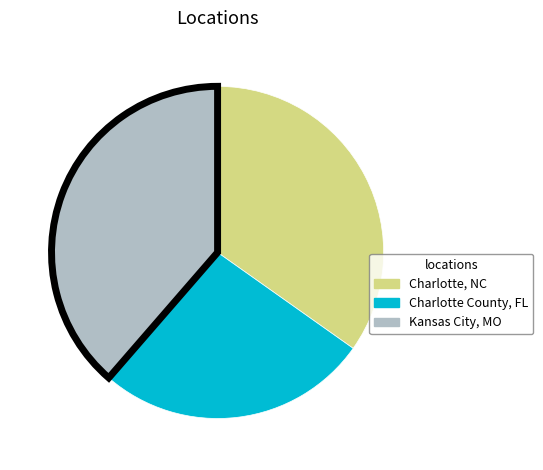

Approximately how many times larger is the value at Charlotte, NC compared to Kansas City, MO?

0.9